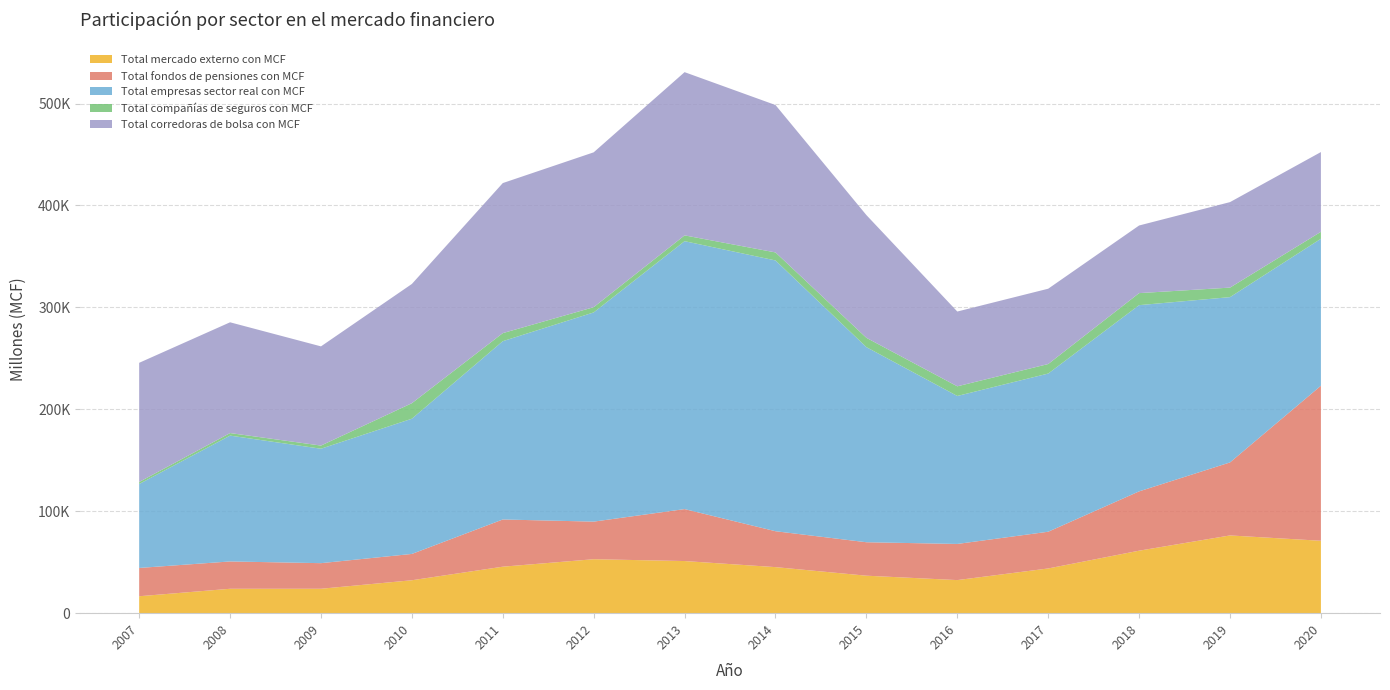

Reading left to right, extract all data points from this chart.

Total mercado externo con MCF: 2007=16617	2008=23943	2009=23956	2010=32307	2011=45613	2012=52934	2013=51144	2014=45180	2015=36774	2016=32464	2017=43872	2018=61311	2019=76271	2020=71039
Total fondos de pensiones con MCF: 2007=27754	2008=26802	2009=25110	2010=25812	2011=46306	2012=36885	2013=50970	2014=35226	2015=32819	2016=35456	2017=36034	2018=58181	2019=71631	2020=152104
Total empresas sector real con MCF: 2007=82350	2008=123459	2009=112268	2010=132658	2011=174923	2012=205230	2013=262838	2014=265644	2015=191405	2016=145169	2017=155178	2018=182701	2019=162141	2020=144177
Total compañías de seguros con MCF: 2007=1992	2008=2498	2009=3094	2010=15229	2011=7903	2012=5152	2013=5693	2014=7872	2015=9142	2016=9480	2017=9341	2018=11804	2019=9361	2020=6829
Total corredoras de bolsa con MCF: 2007=116908	2008=108667	2009=97322	2010=116975	2011=147207	2012=151916	2013=160131	2014=144601	2015=120417	2016=73366	2017=73888	2018=66343	2019=83876	2020=78234